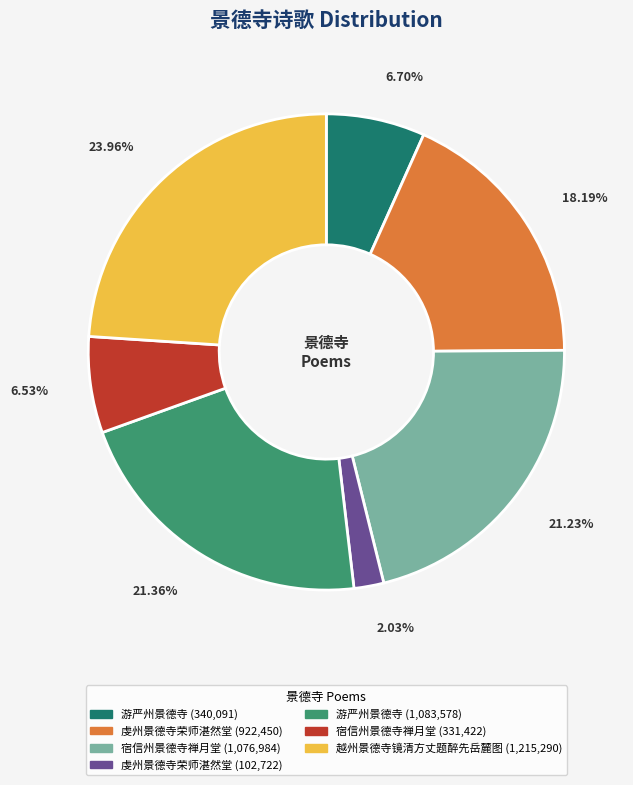

Does any single category account for the majority?

No